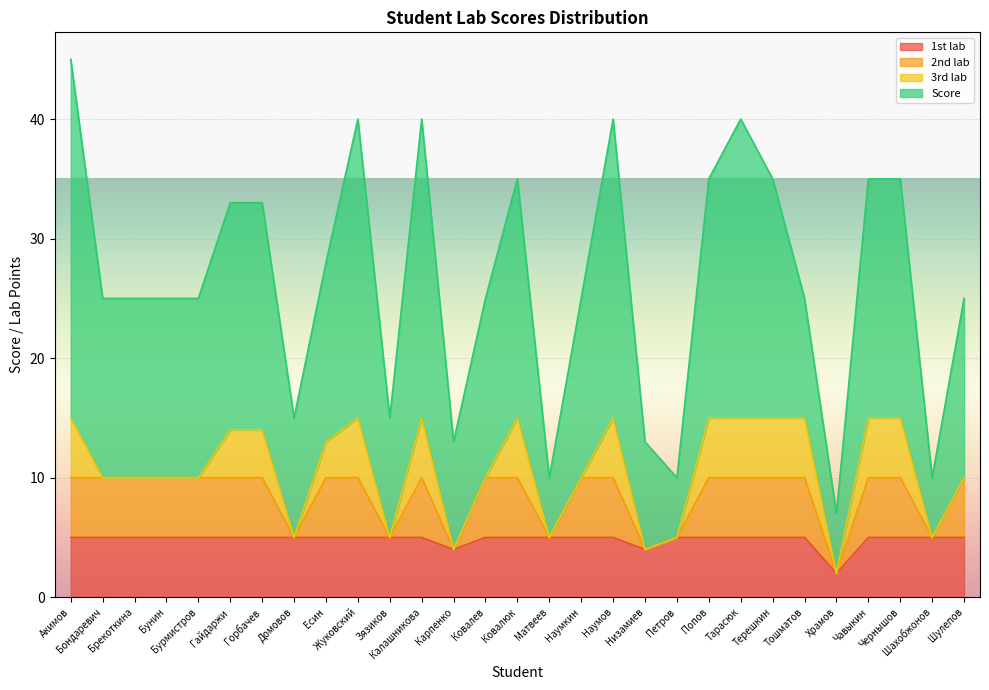

How many categories are shown in the chart?

29